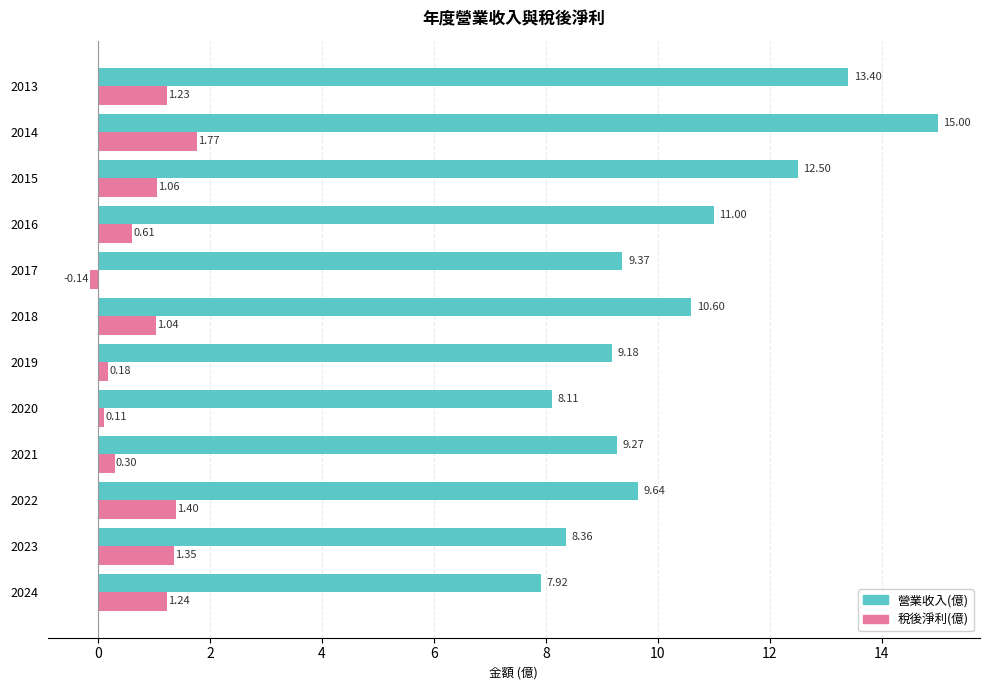

Rank the series by their average value, from highest to lowest.

營業收入(億), 稅後淨利(億)